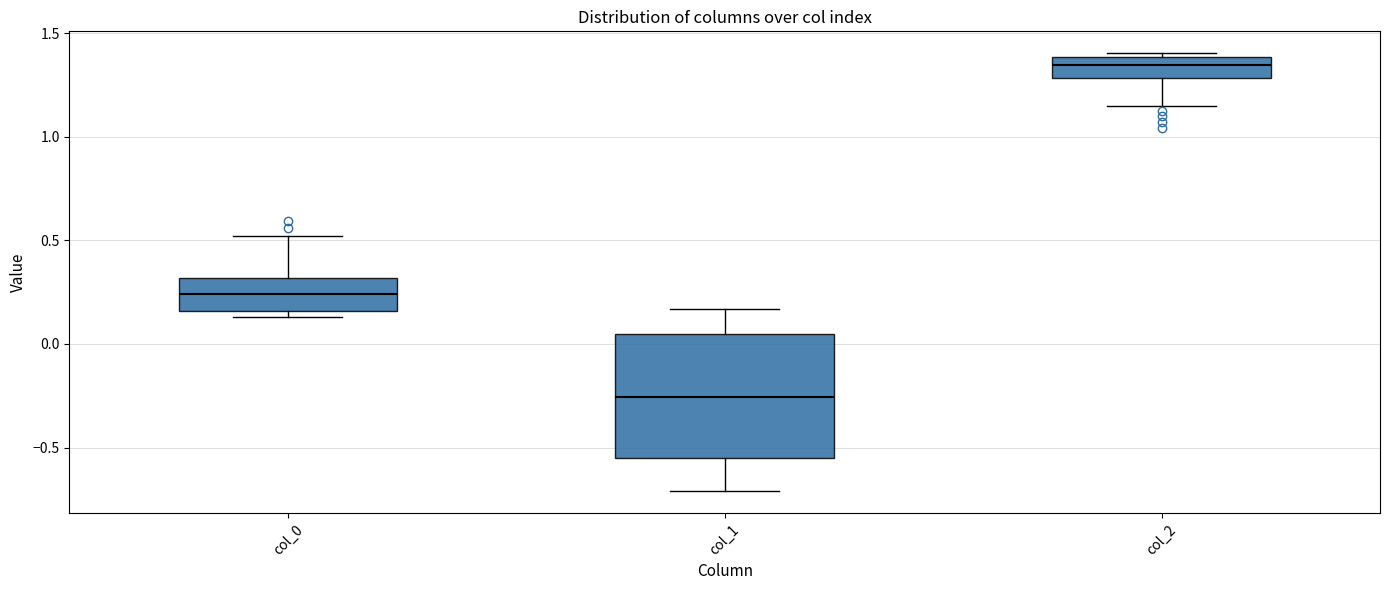

Reading left to right, read every box against the y-axis: the position of its median line, the range the box covers, and the ends of its whiskers. The values are not printed on the chart, so give them approximately, as read against the axis.

col_0: median 0.25, box 0.15 to 0.30, whiskers 0.15 (just below the box's lower edge) to 0.50
col_1: median -0.25, box -0.55 to 0.05, whiskers -0.70 to 0.15
col_2: median 1.35, box 1.30 to 1.40, whiskers 1.15 to 1.40 (just above the box's upper edge)